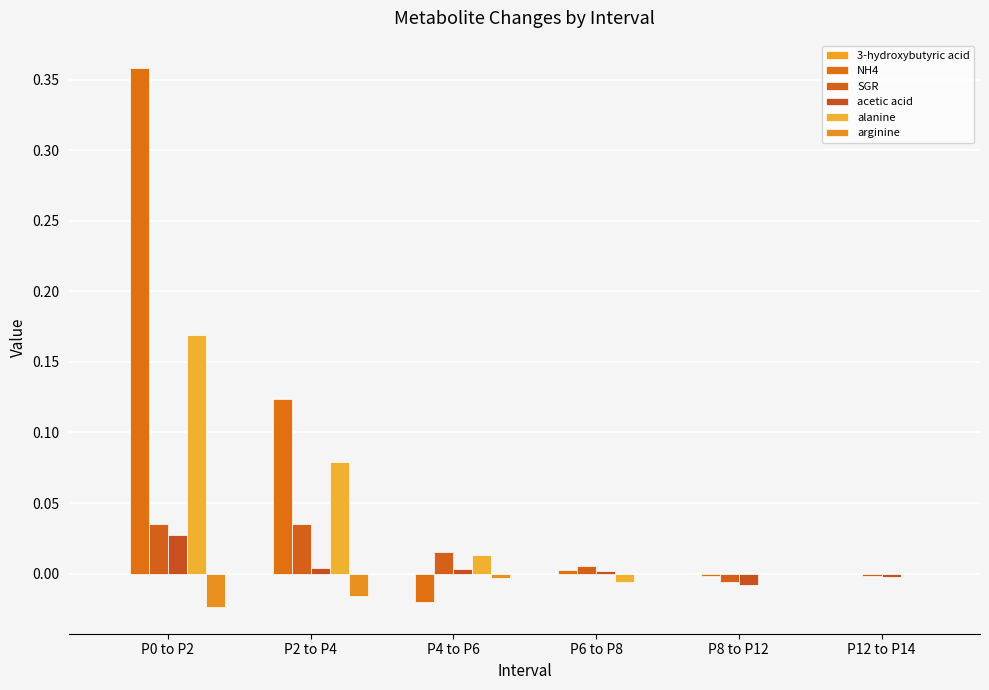

Reading left to right, extract all data points from this chart.

3-hydroxybutyric acid: P0 to P2=0.0	P2 to P4=-0.0	P4 to P6=0.0	P6 to P8=-0.0	P8 to P12=-0.0	P12 to P14=0.0
NH4: P0 to P2=0.4	P2 to P4=0.1	P4 to P6=-0.0	P6 to P8=0.0	P8 to P12=-0.0	P12 to P14=-0.0
SGR: P0 to P2=0.0	P2 to P4=0.0	P4 to P6=0.0	P6 to P8=0.0	P8 to P12=-0.0	P12 to P14=-0.0
acetic acid: P0 to P2=0.0	P2 to P4=0.0	P4 to P6=0.0	P6 to P8=0.0	P8 to P12=-0.0	P12 to P14=-0.0
alanine: P0 to P2=0.2	P2 to P4=0.1	P4 to P6=0.0	P6 to P8=-0.0	P8 to P12=-0.0	P12 to P14=-0.0
arginine: P0 to P2=-0.0	P2 to P4=-0.0	P4 to P6=-0.0	P6 to P8=-0.0	P8 to P12=-0.0	P12 to P14=-0.0